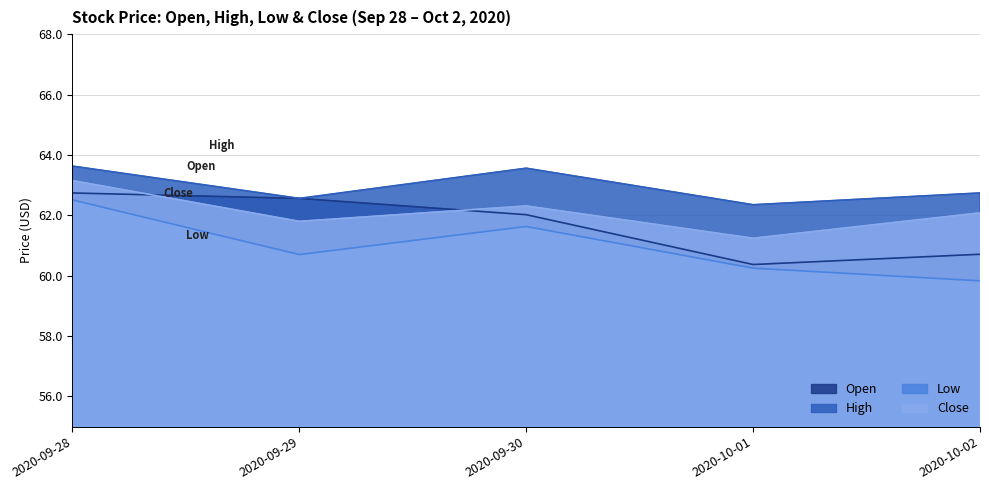

True or false: Open and High intersect in this chart.

False